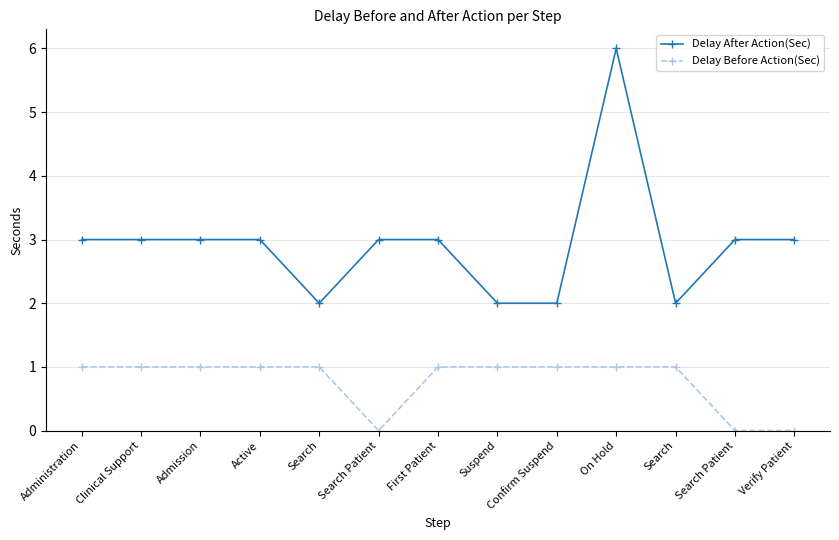

Which series has the largest range (max minus min)?

Delay After Action(Sec)